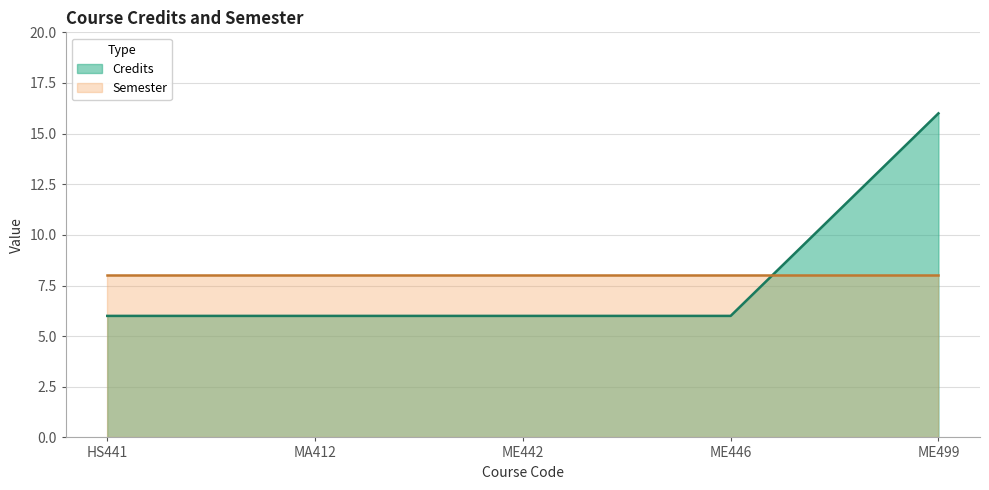

What is the sum of all values?

40